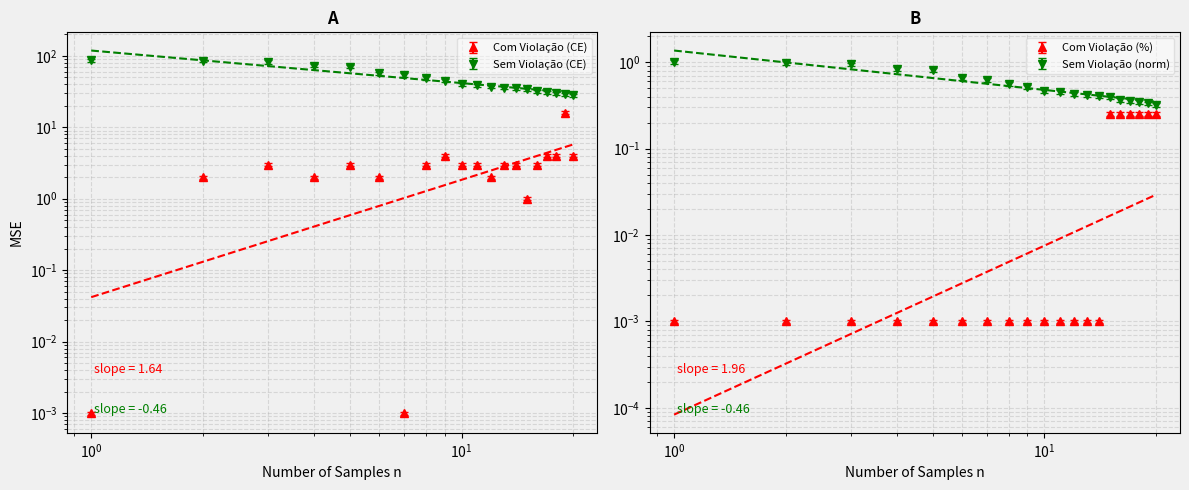

Where is Com Violação (CE) nearest to the value 8?

9